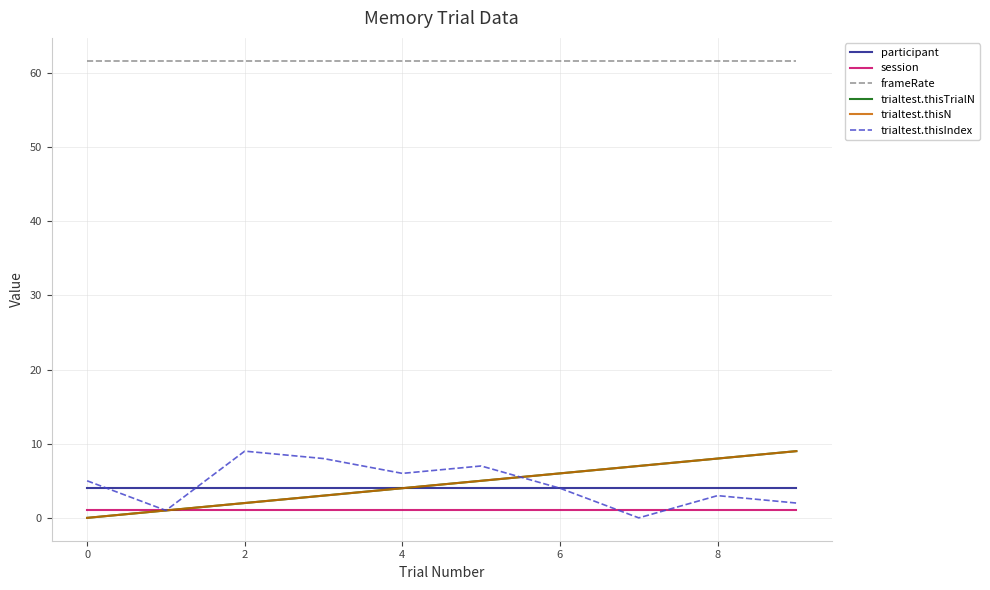

True or false: frameRate and trialtest.thisN intersect in this chart.

False